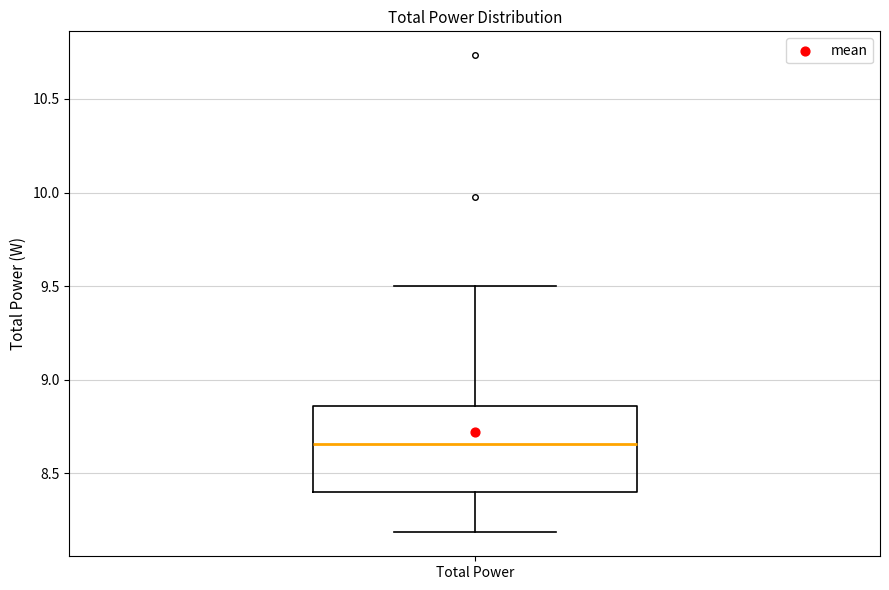

Transcribe this box plot: give where the median line is, the range the box spans, and where the two whiskers end, as read against the y-axis. The values are not printed on the chart, so give them approximately, as read against the axis.

median 8.65, box 8.40 to 8.85, whiskers 8.20 to 9.50